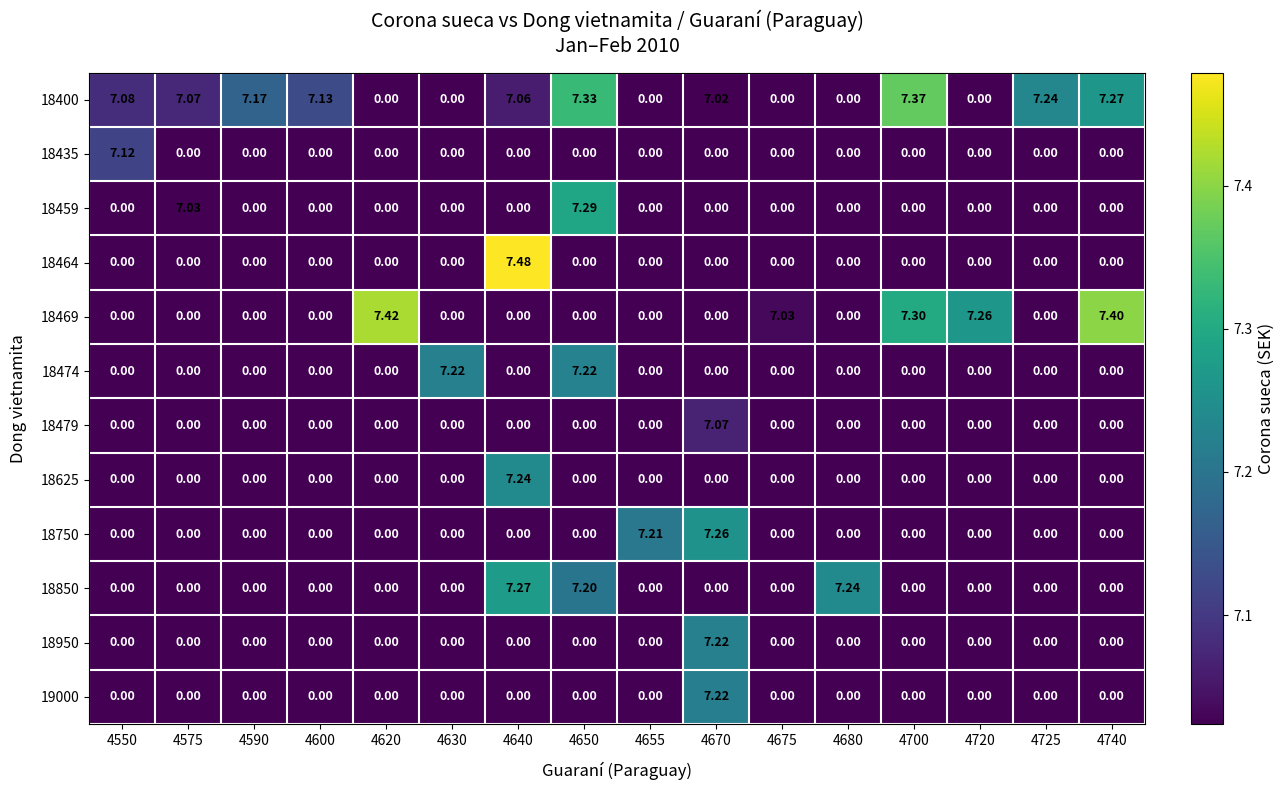

At how many categories does at least one series exceed 5?

16